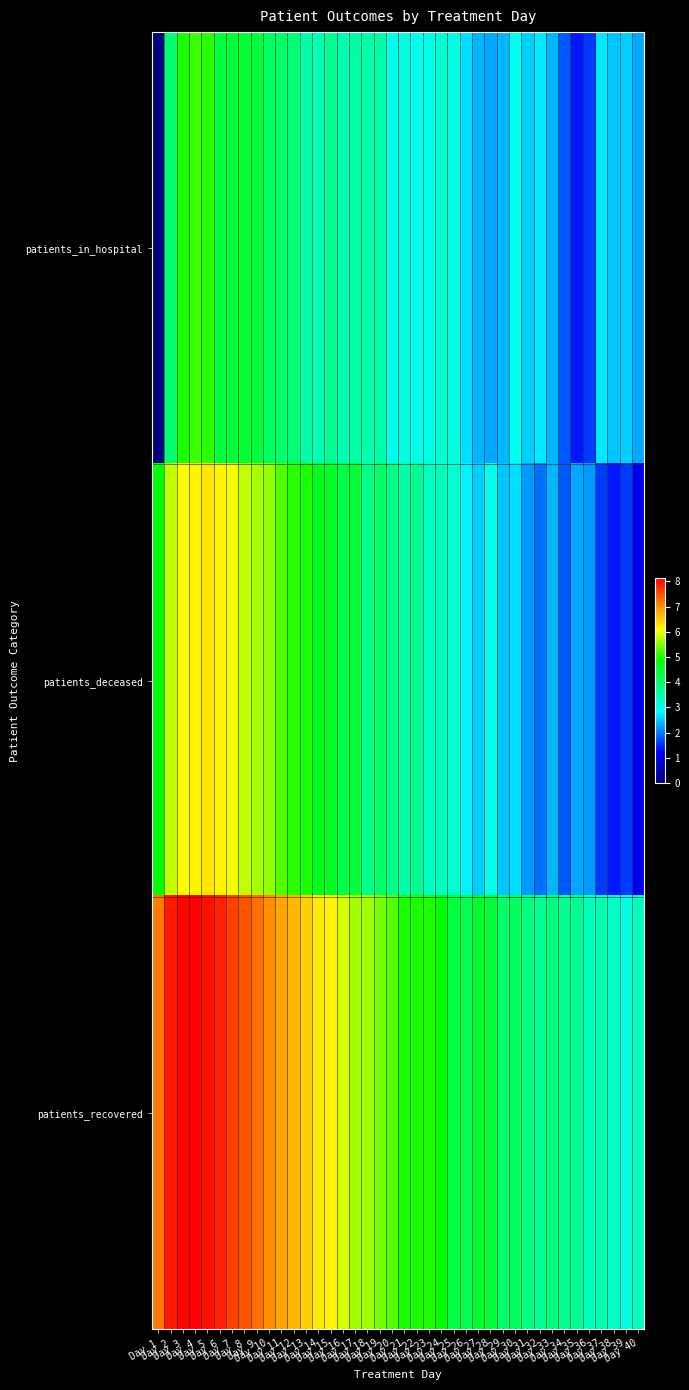

At Day 30, list the series in order from smallest to largest.

patients_deceased, patients_in_hospital, patients_recovered